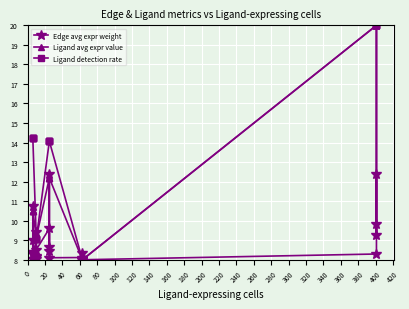

How many lines are shown in the chart?

3